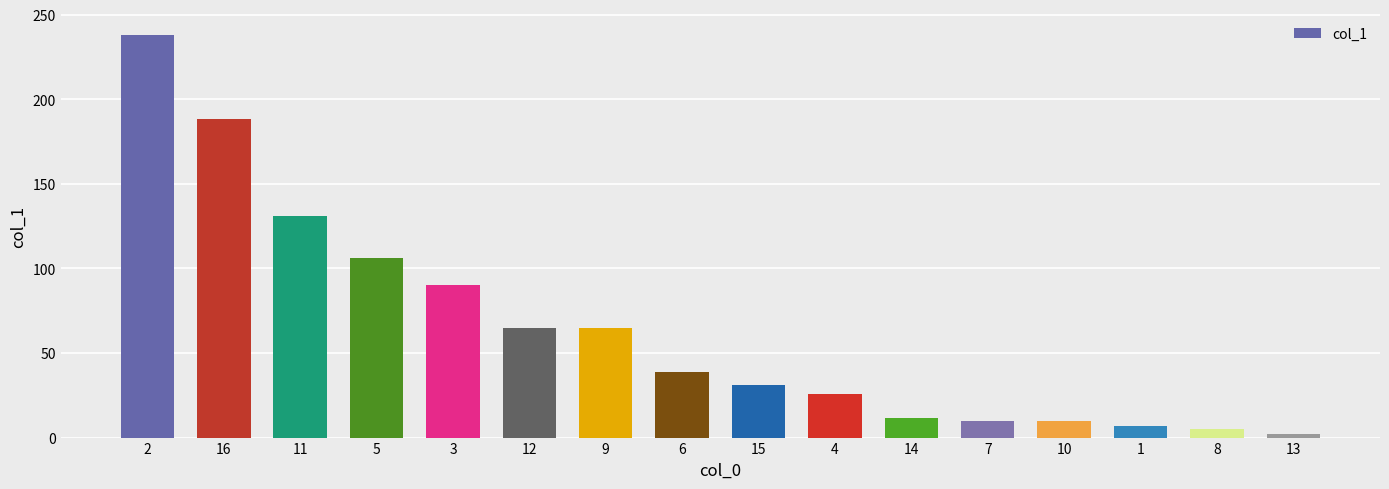

Are the bars grouped side by side (vs. stacked)?

No